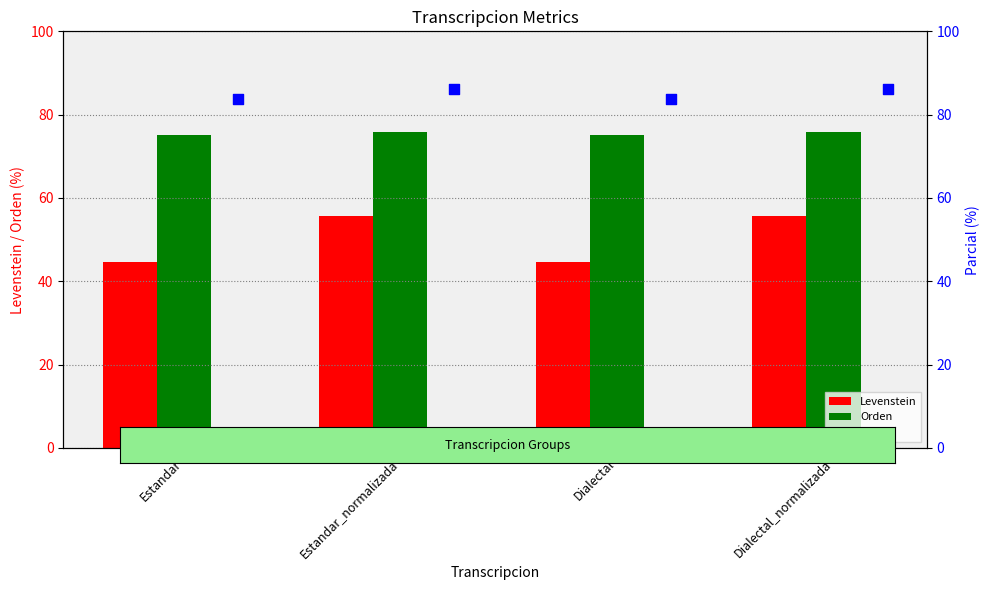

At which category is the sum across all series the highest?

Estandar_normalizada